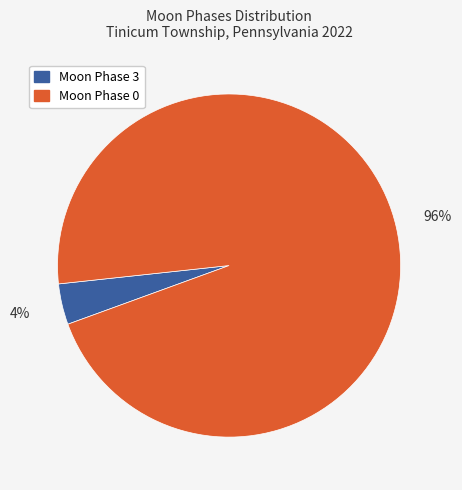

To the nearest percent, what is the difference between the largest and smallest slice percentages?

92%